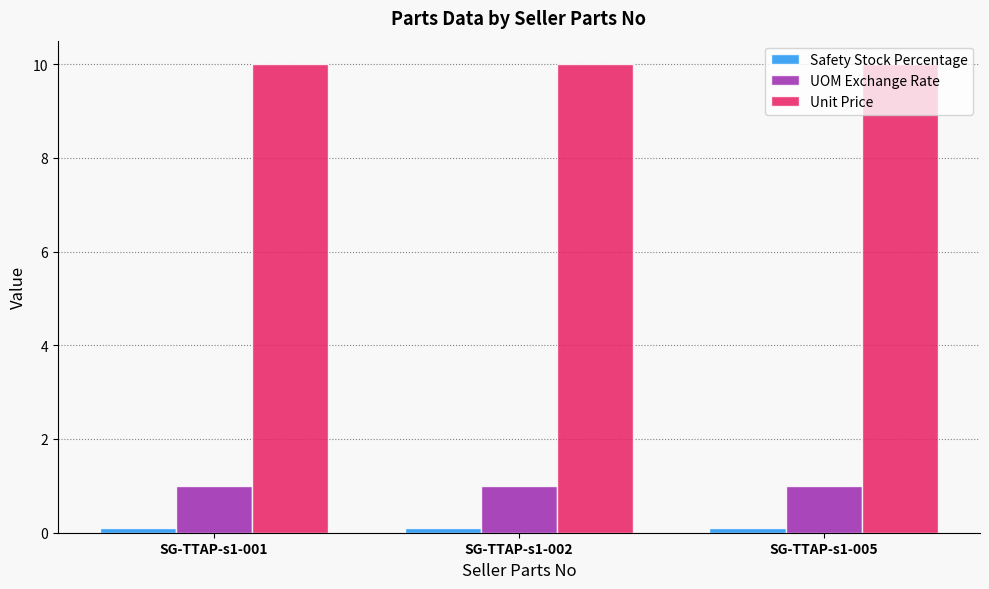

At how many categories does at least one series exceed 3?

3